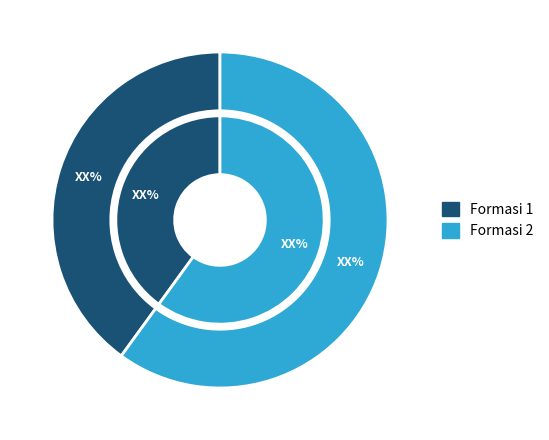

The f748afdc-bb73-48f5-8c1e-30a02a7d827b slice represents 68% of the pie. True or false?

False